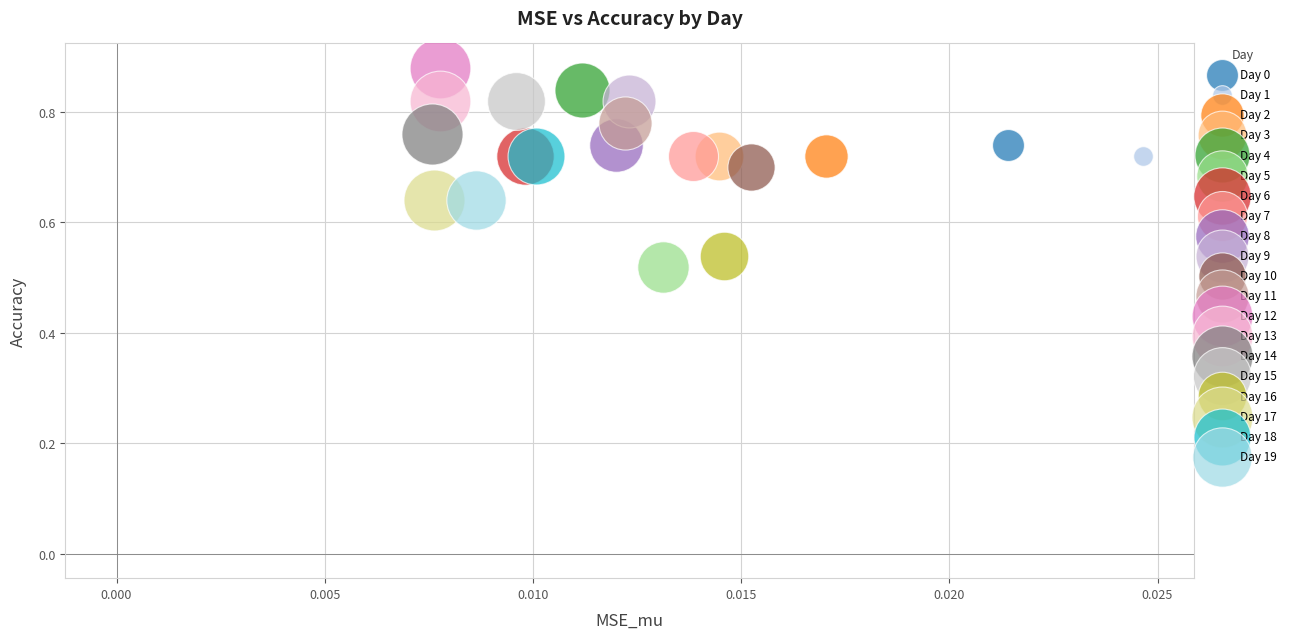

What are all the series names shown in the legend?

Day 0, Day 1, Day 2, Day 3, Day 4, Day 5, Day 6, Day 7, Day 8, Day 9, Day 10, Day 11, Day 12, Day 13, Day 14, Day 15, Day 16, Day 17, Day 18, Day 19